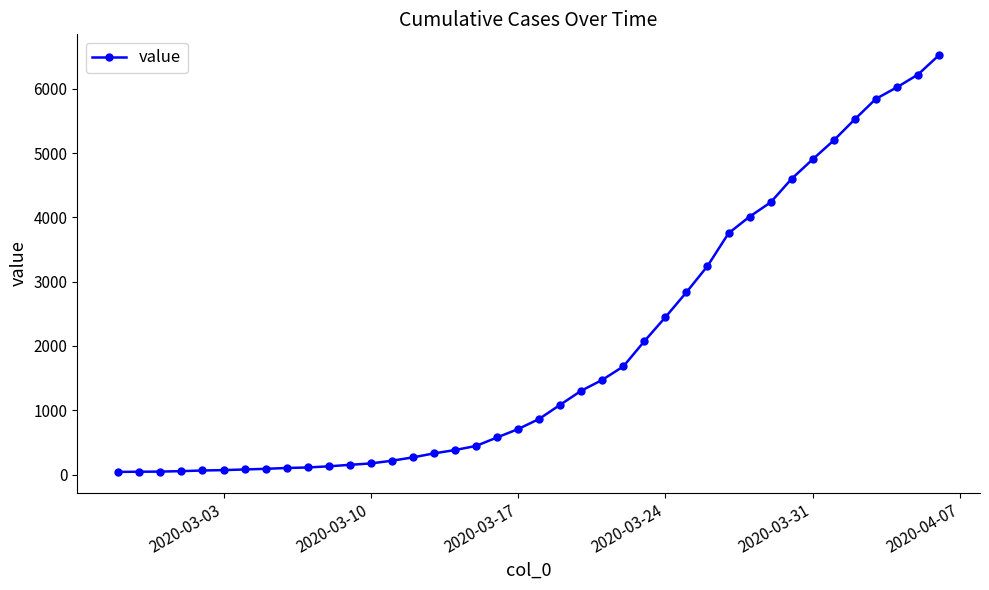

What is the average value?

1948